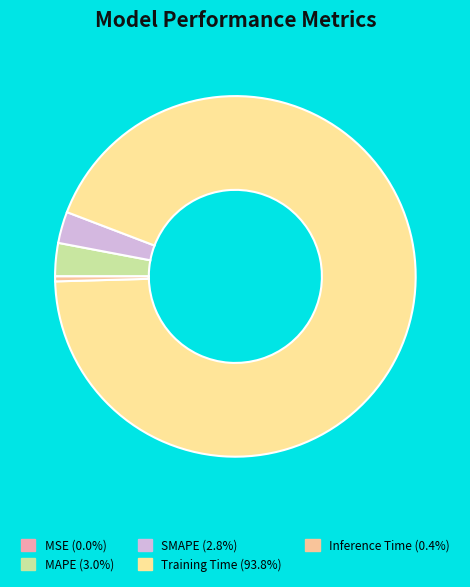

Is there any slice that represents more than half of the pie?

Yes